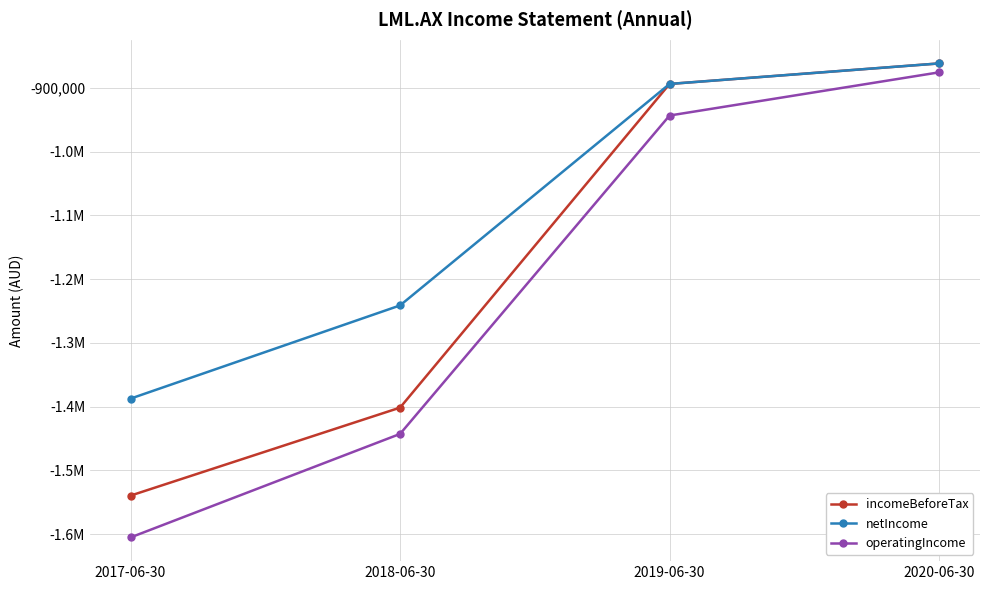

True or false: netIncome and incomeBeforeTax intersect in this chart.

False